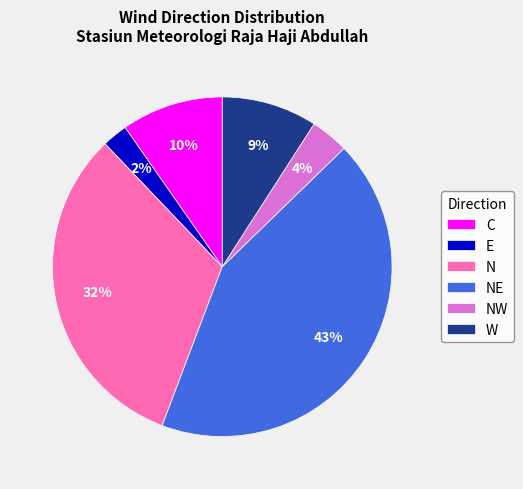

What is the ratio of the value at NW to the value at C?

0.4